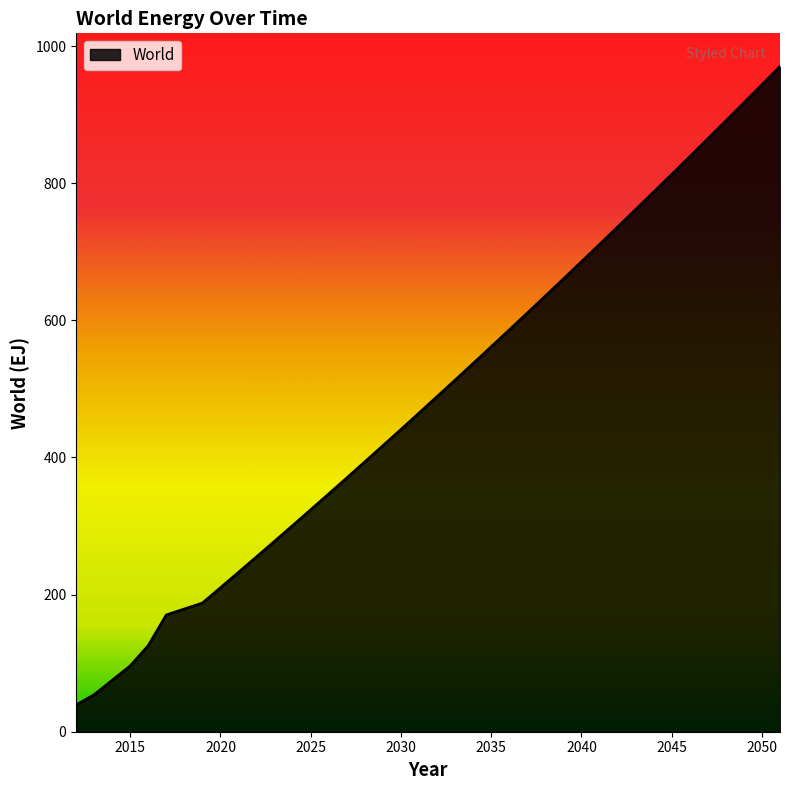

What is the smallest value displayed?

39.0